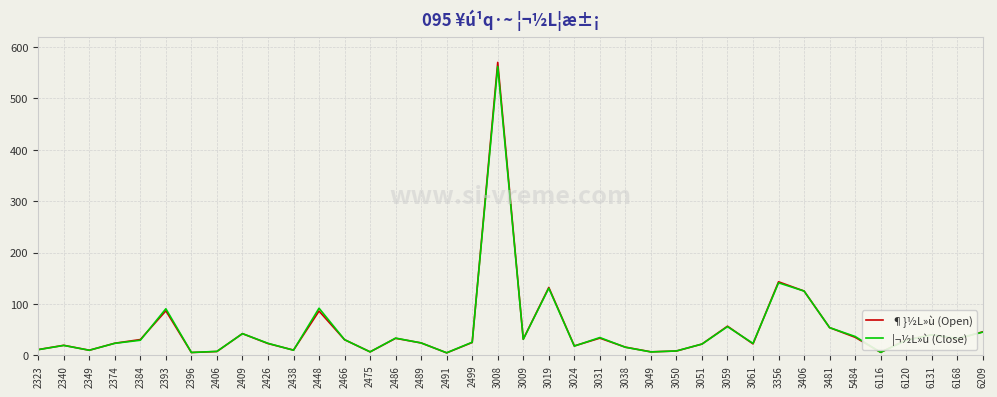

What is the sum of all ¦¬½L»ù (Close) values?

1903.2